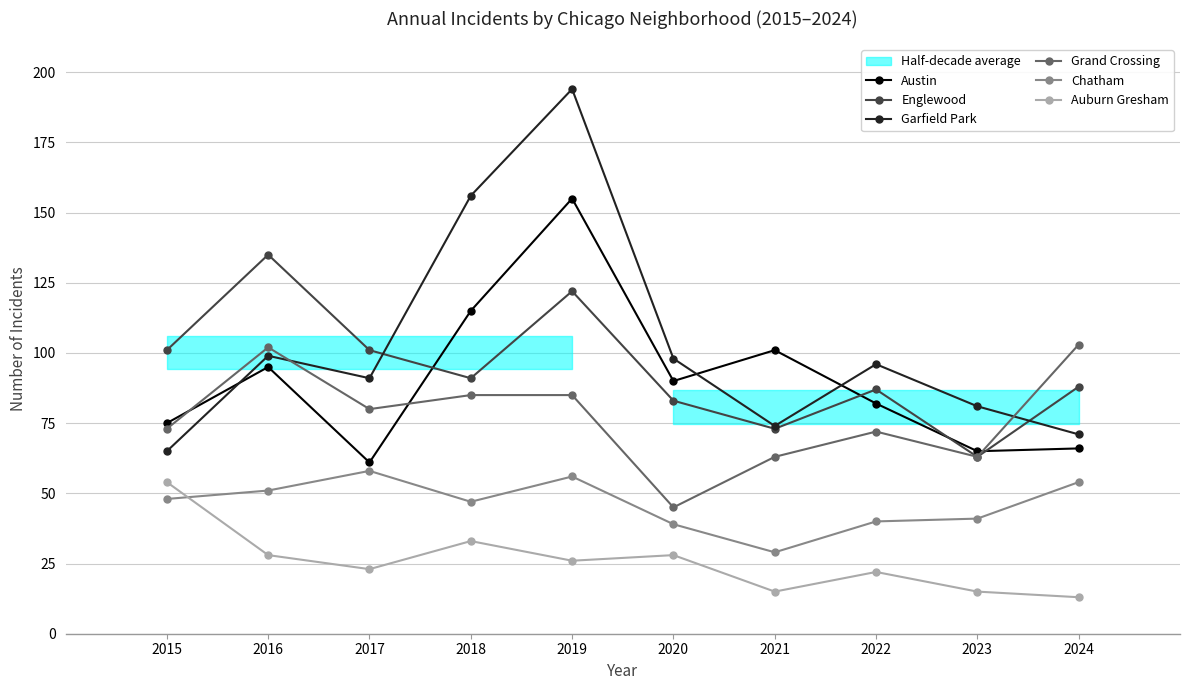

List the series in order of their peak value, highest first.

Garfield Park, Austin, Englewood, Grand Crossing, Chatham, Auburn Gresham